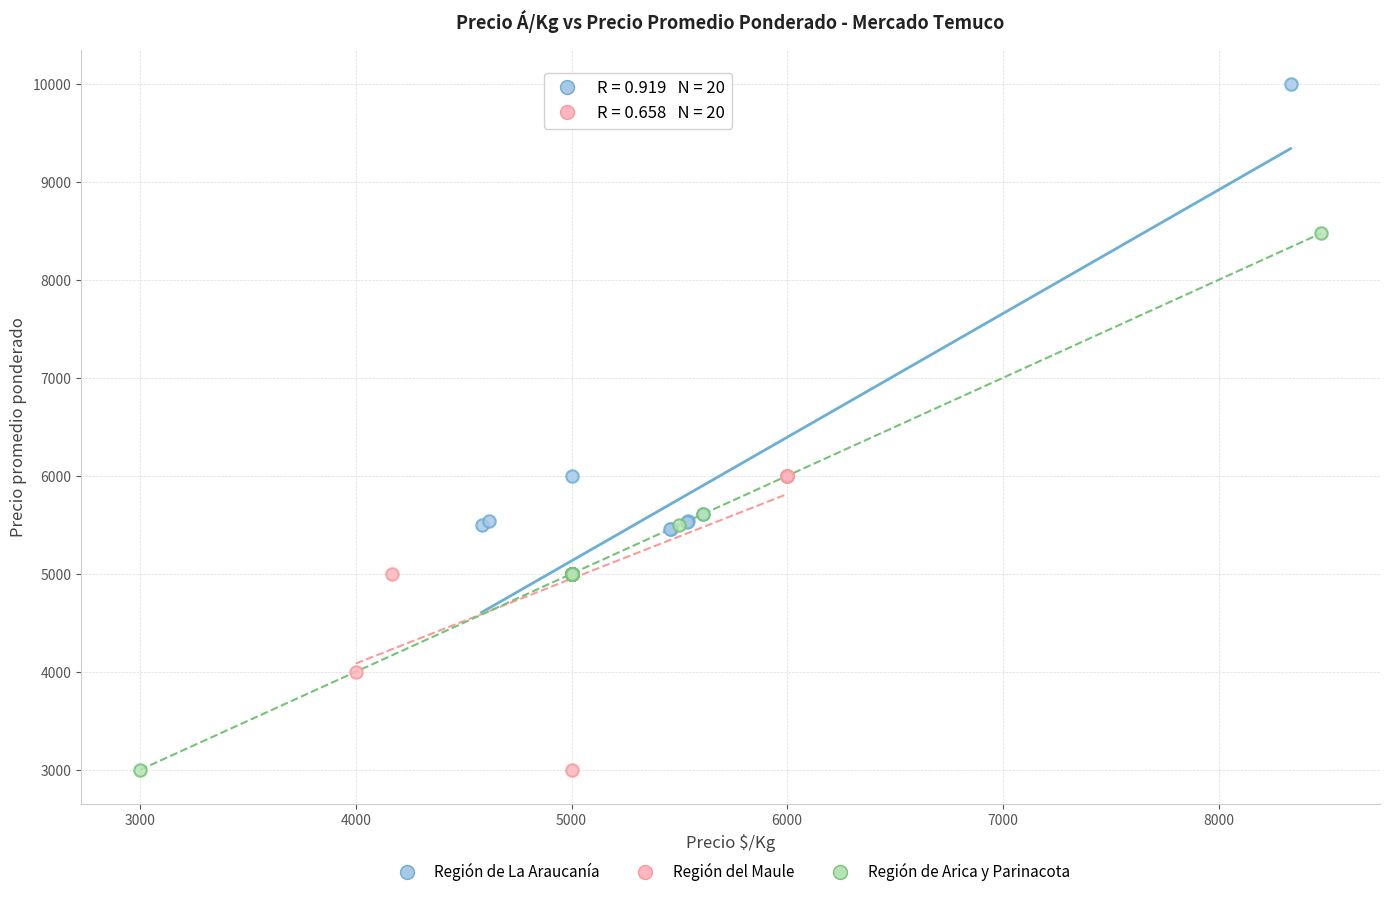

Which series contains the highest Y value?

Región de La Araucanía